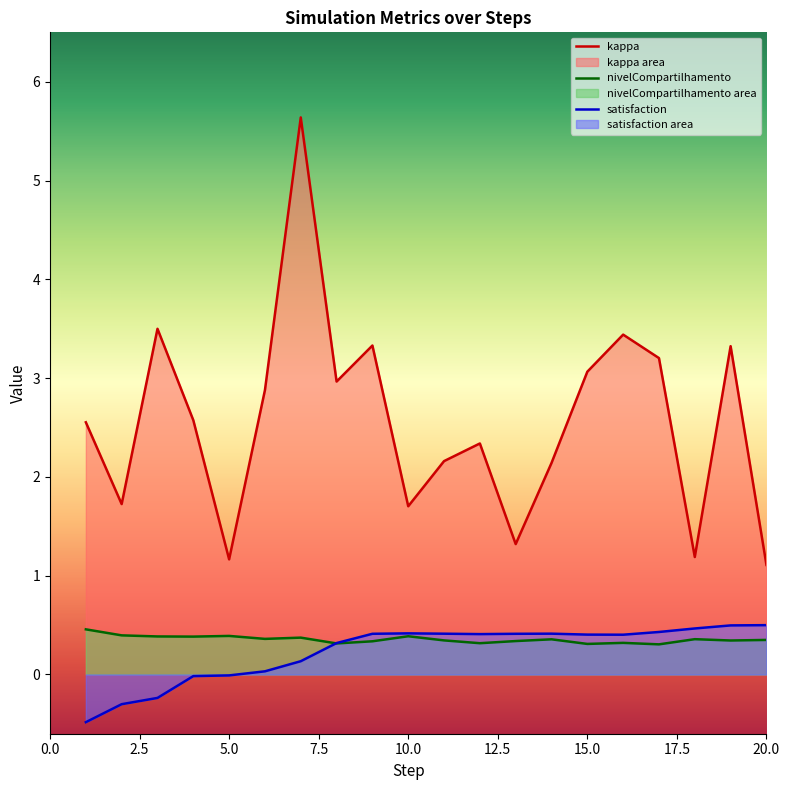

Does the chart have visible grid lines?

No